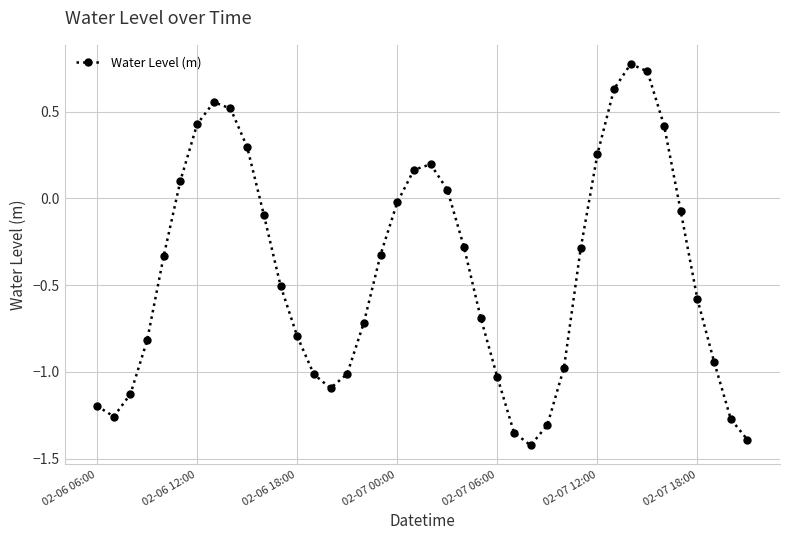

How many negative values are there?

27